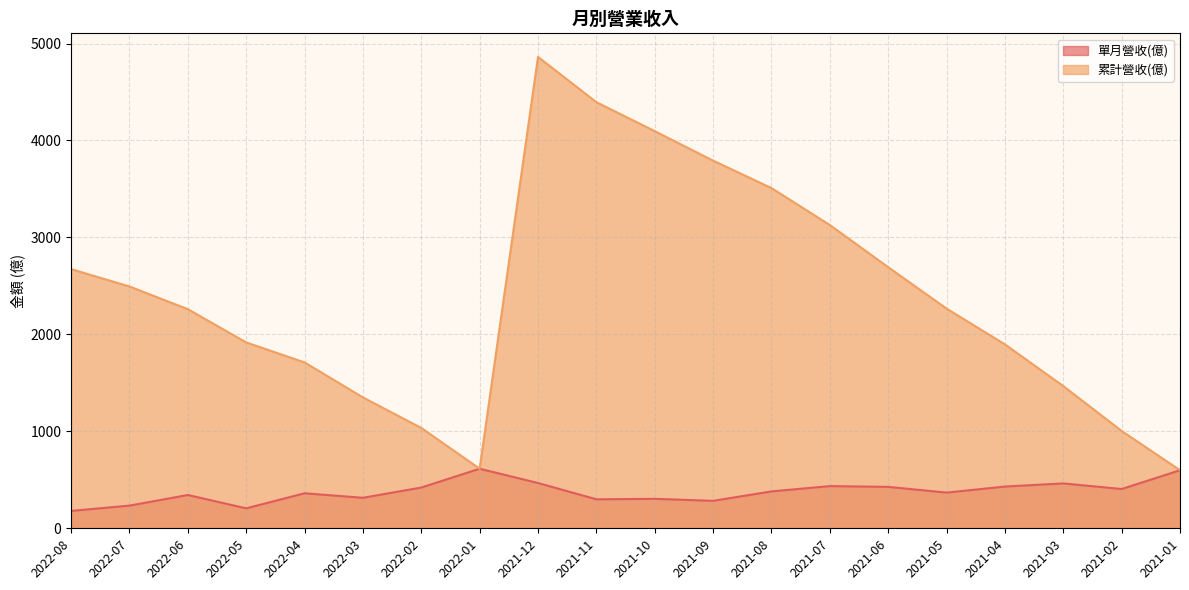

Which series has the largest range (max minus min)?

累計營收(億)